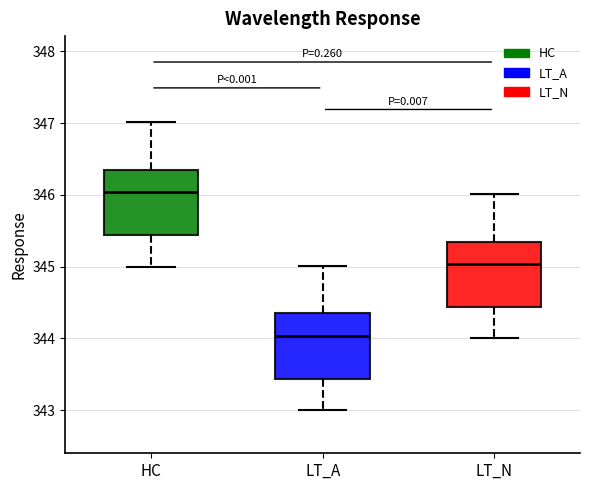

Reading left to right, transcribe this box plot: for each box, give where its median line is, the range the box spans, and where its two whiskers end, as read against the y-axis. The values are not printed on the chart, so give them approximately, as read against the axis.

HC: median 346.0, box 345.4 to 346.4, whiskers 345.0 to 347.0
LT_A: median 344.0, box 343.4 to 344.4, whiskers 343.0 to 345.0
LT_N: median 345.0, box 344.4 to 345.4, whiskers 344.0 to 346.0